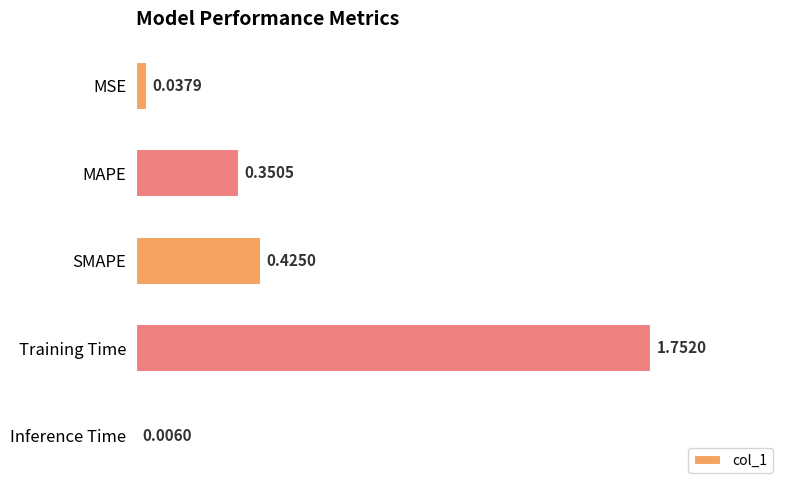

Which category has the highest value across all series?

Training Time